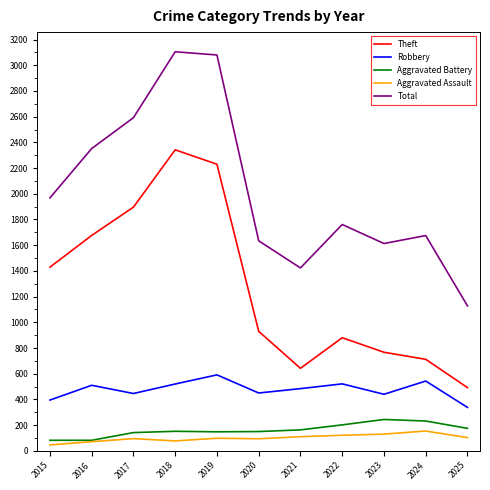

The value of Aggravated Assault at 2016 is 71. True or false?

True